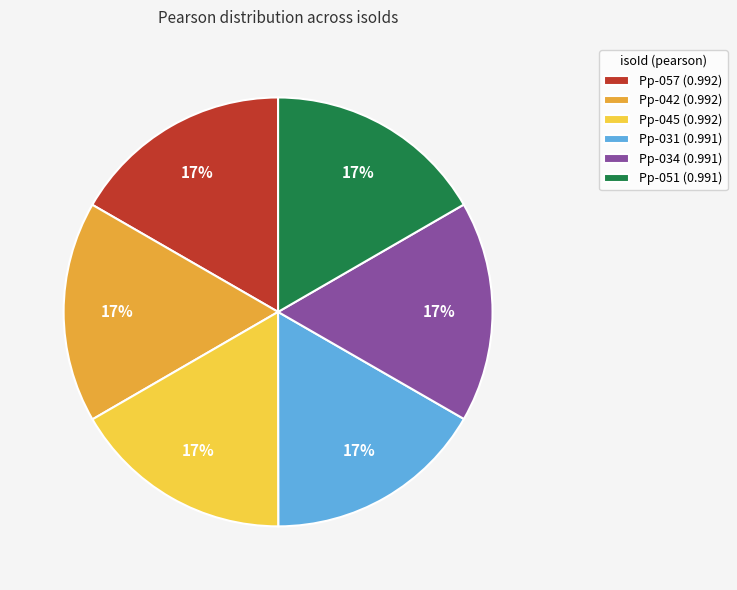

What percentage is the Pp-042 slice, to the nearest percent?

17%